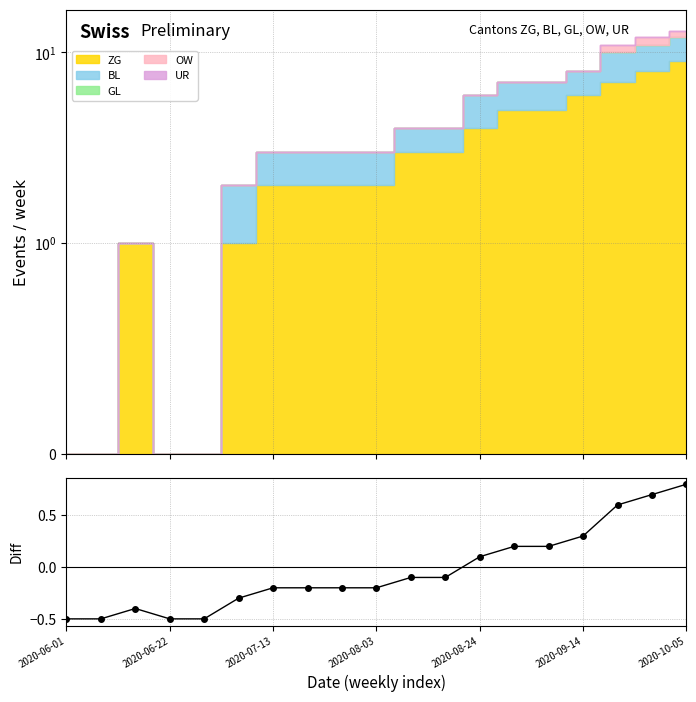

How many positive values are there?

7